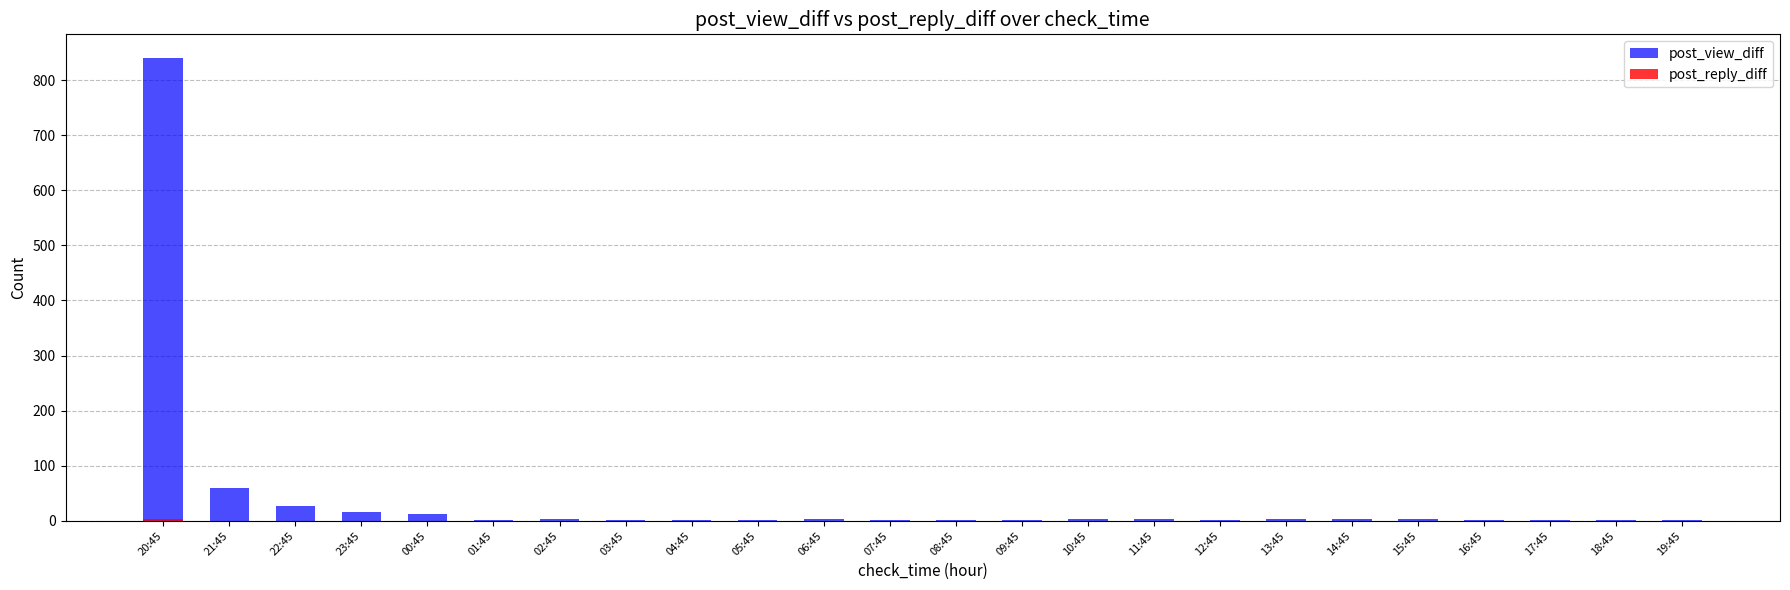

Reading left to right, list all the values displayed in this chart.

post_view_diff: 841	59	27	16	12	2	4	1	2	2	3	1	2	2	3	4	1	4	3	3	1	2	2	1
post_reply_diff: 4	0	0	0	0	0	0	0	0	0	0	0	0	0	0	0	0	0	0	0	0	0	0	0